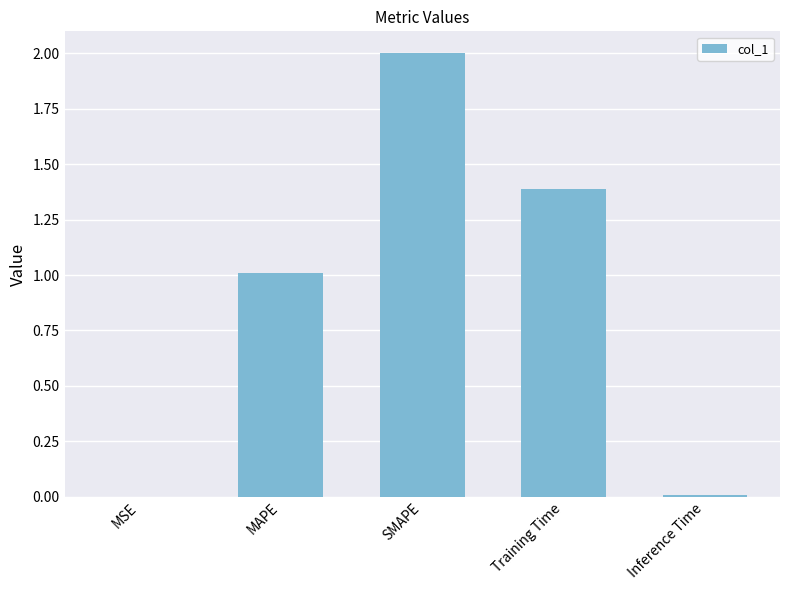

Which has a higher value, Training Time or SMAPE?

SMAPE